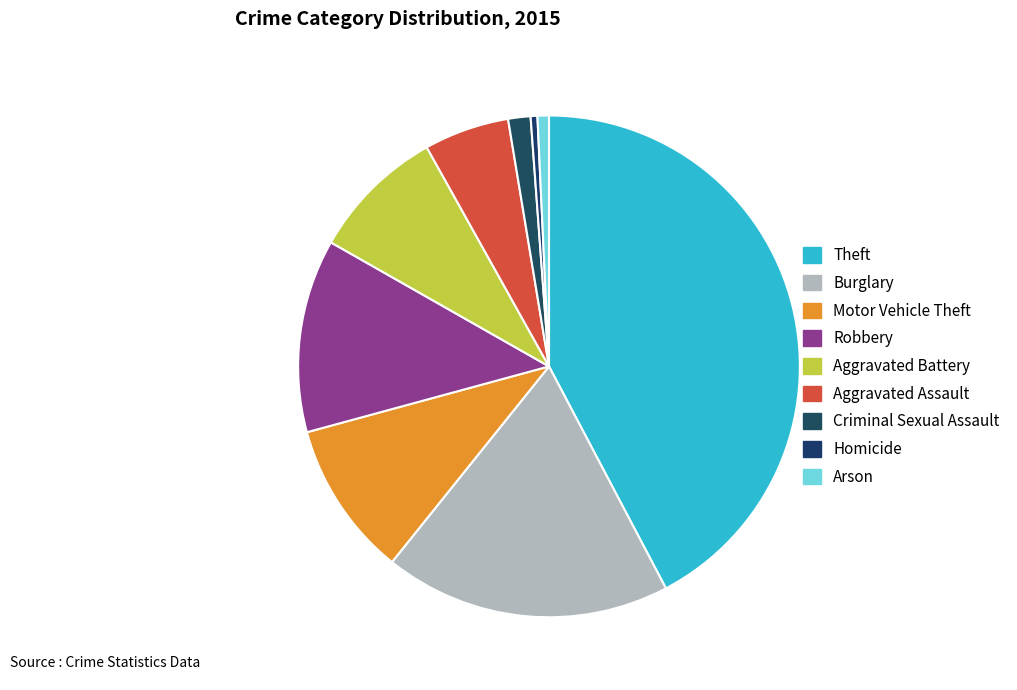

Is the sum of Criminal Sexual Assault and Motor Vehicle Theft greater than half?

No